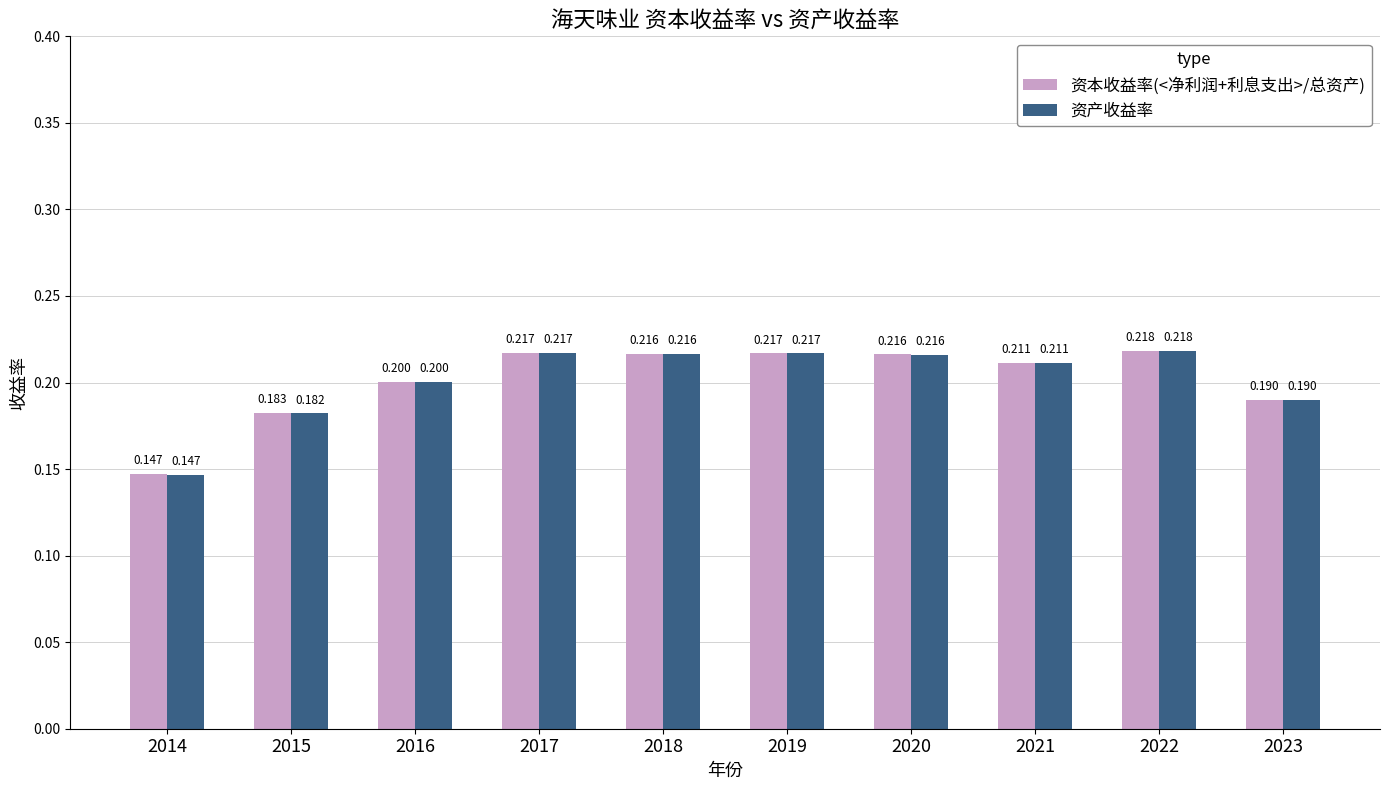

Which series changed the most between 2015 and 2019?

资产收益率